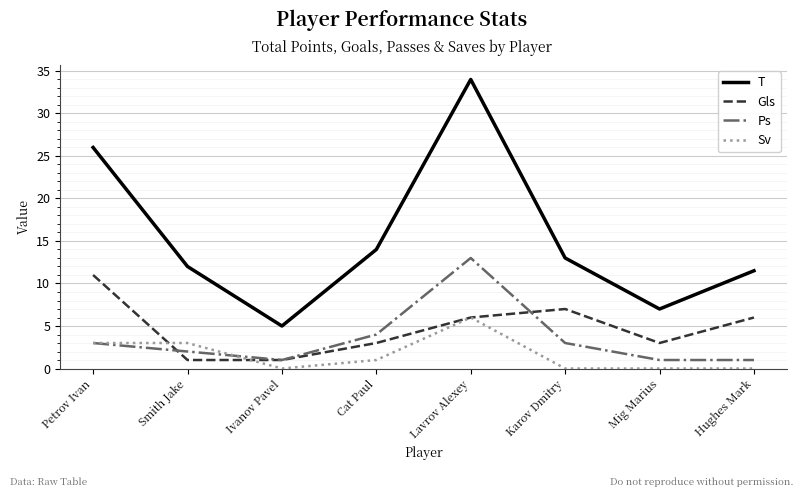

Count the number of data series in this chart.

4